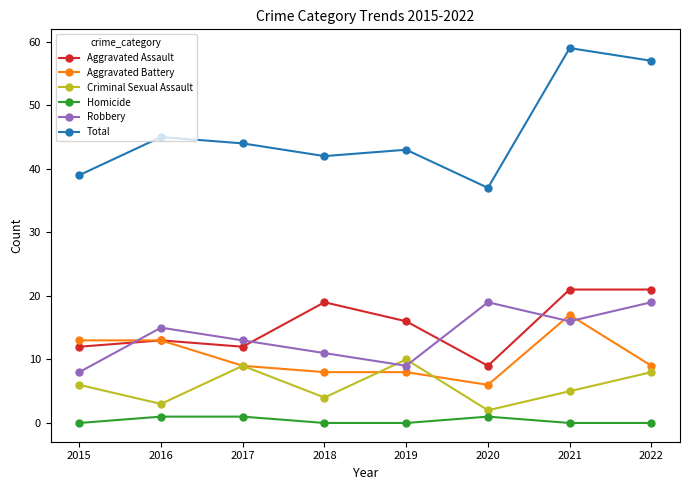

What are all the series names shown in the legend?

Aggravated Assault, Aggravated Battery, Criminal Sexual Assault, Homicide, Robbery, Total